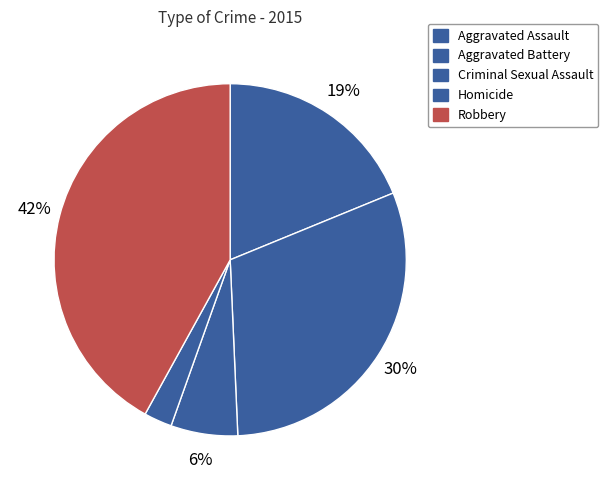

Which category has the smallest portion of the pie?

Homicide